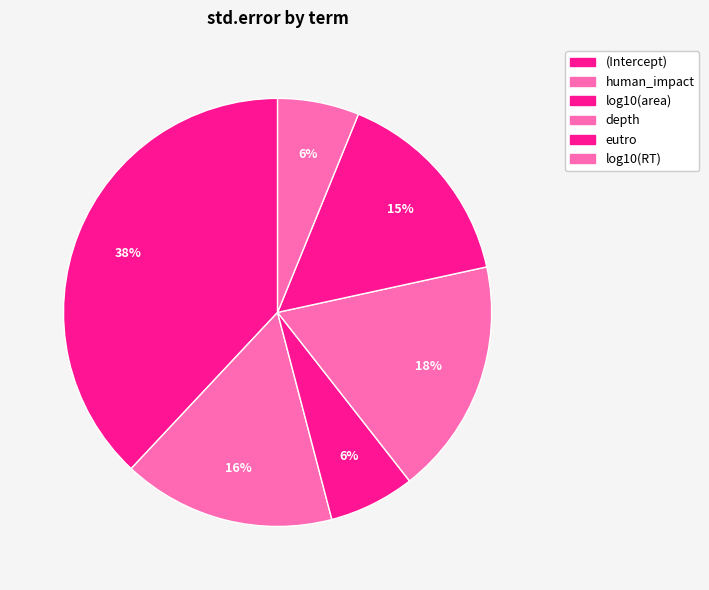

Count the number of slices in the pie.

6